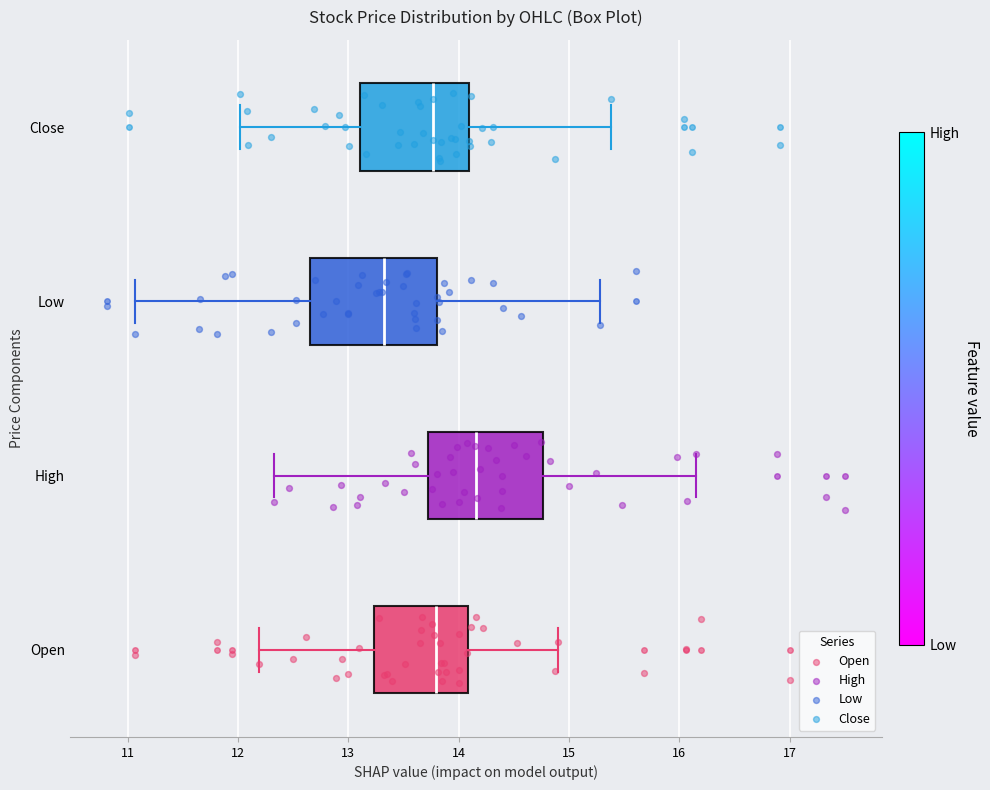

Where does the right whisker of the box for High end on the x-axis? The values are not printed on the chart, so give them approximately, as read against the axis.

16.2